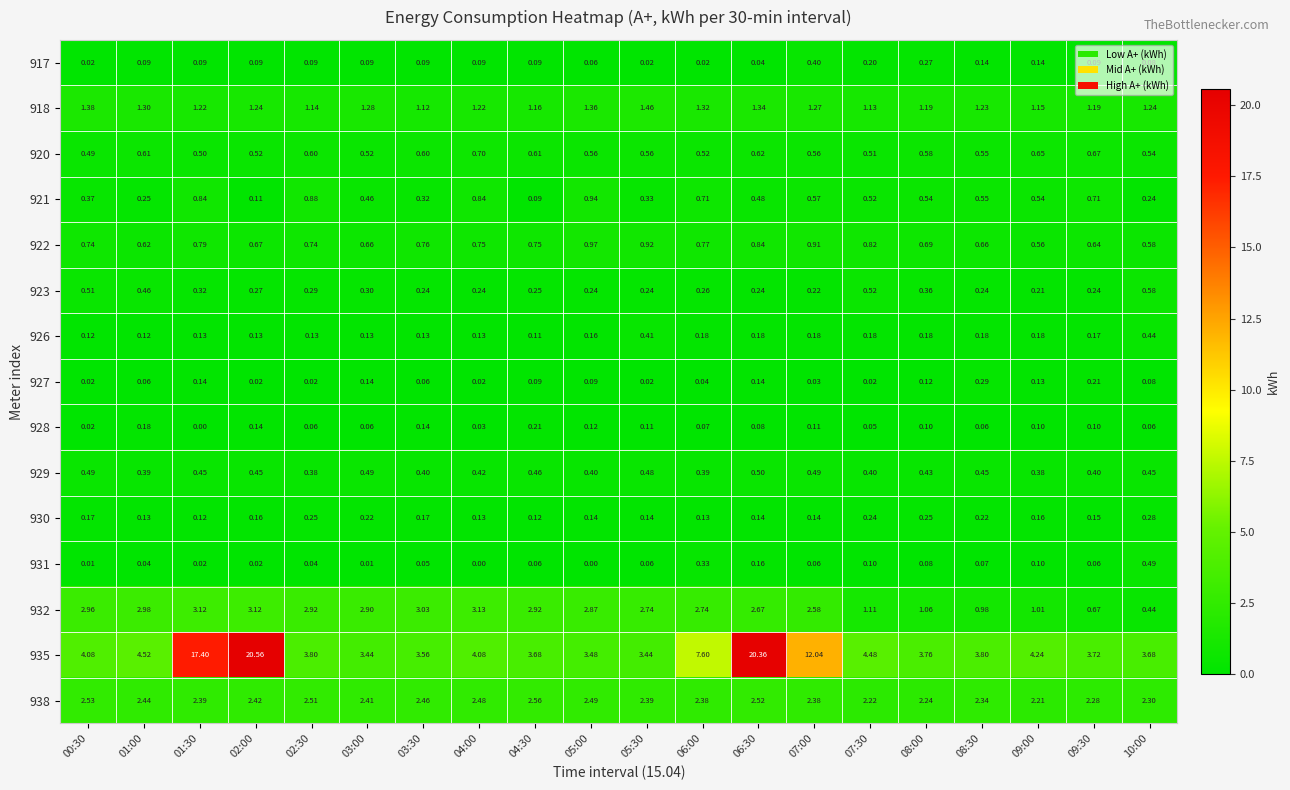

Which series has the largest total across all categories?

935